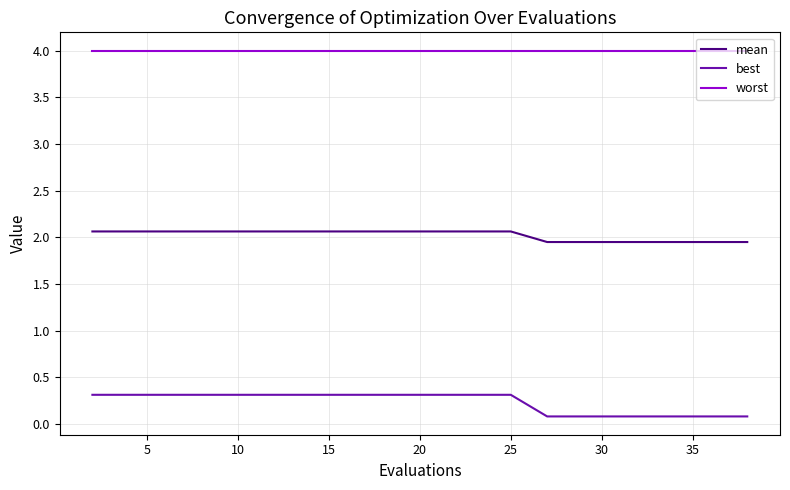

Which series has the largest total across all categories?

worst